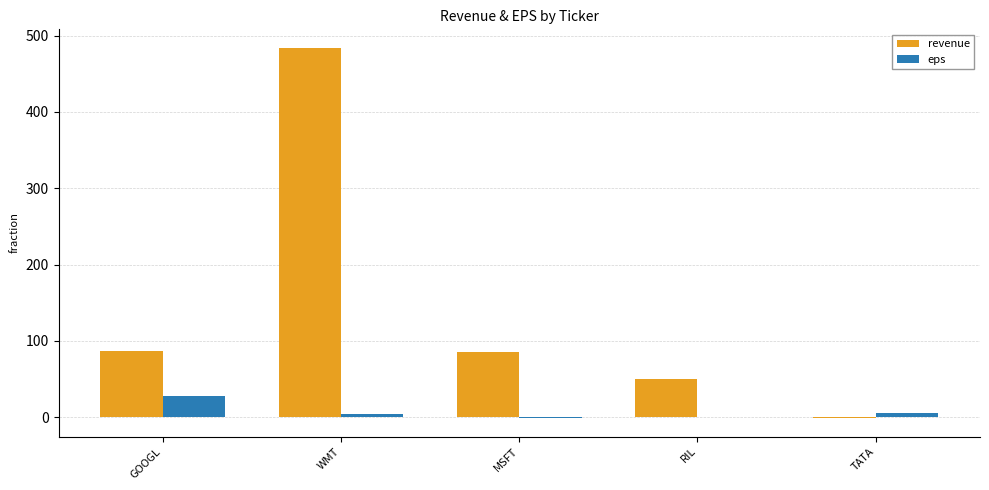

What is the spread (max minus min) of values at TATA?

6.6